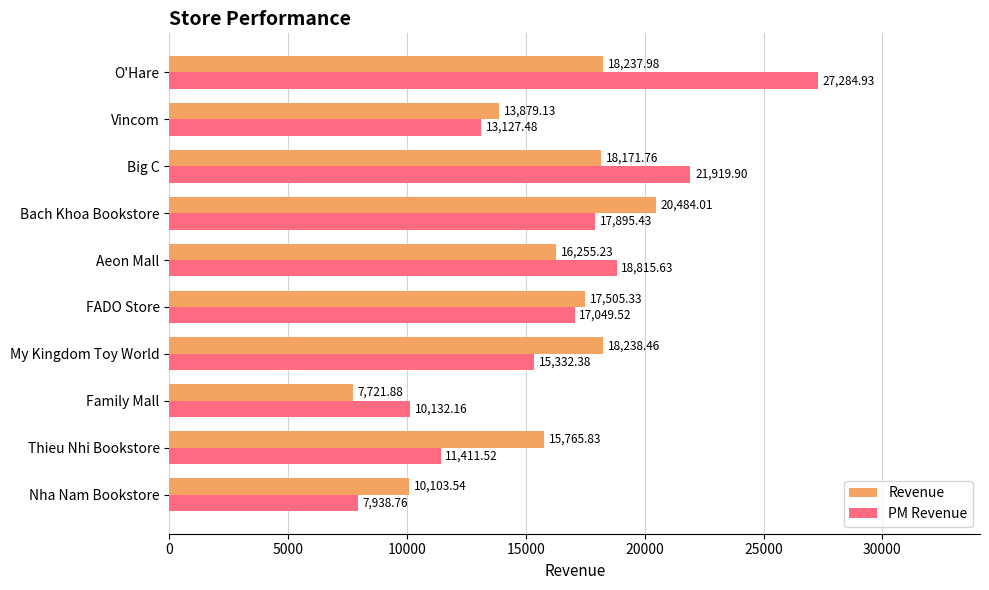

How many data points in Revenue are above 17505?

5